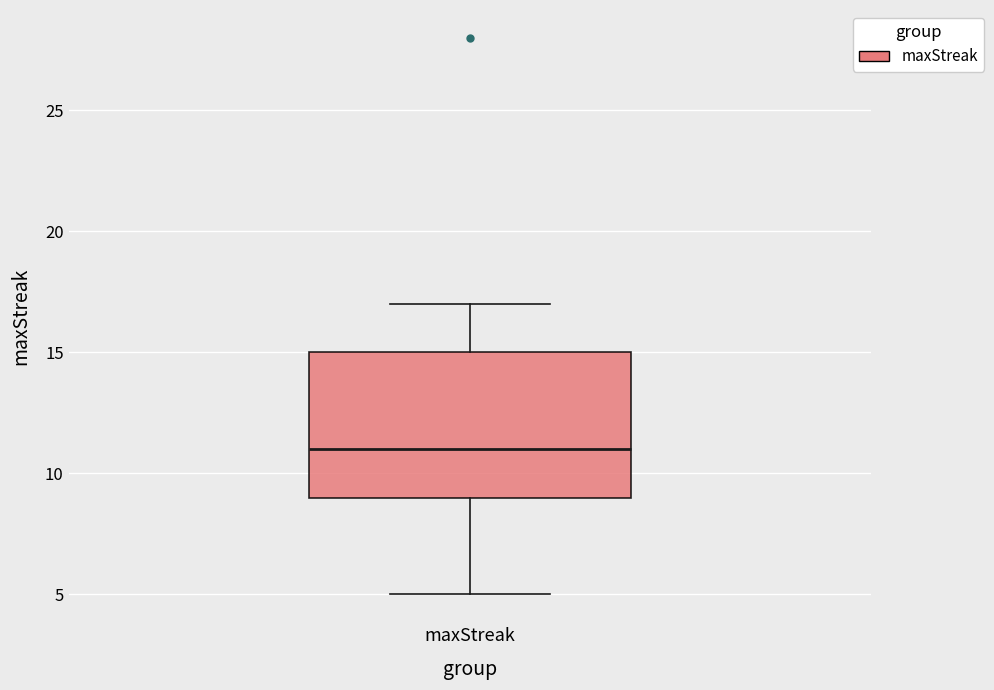

Where is the upper edge of the box for maxStreak on the y-axis? The values are not printed on the chart, so give them approximately, as read against the axis.

15